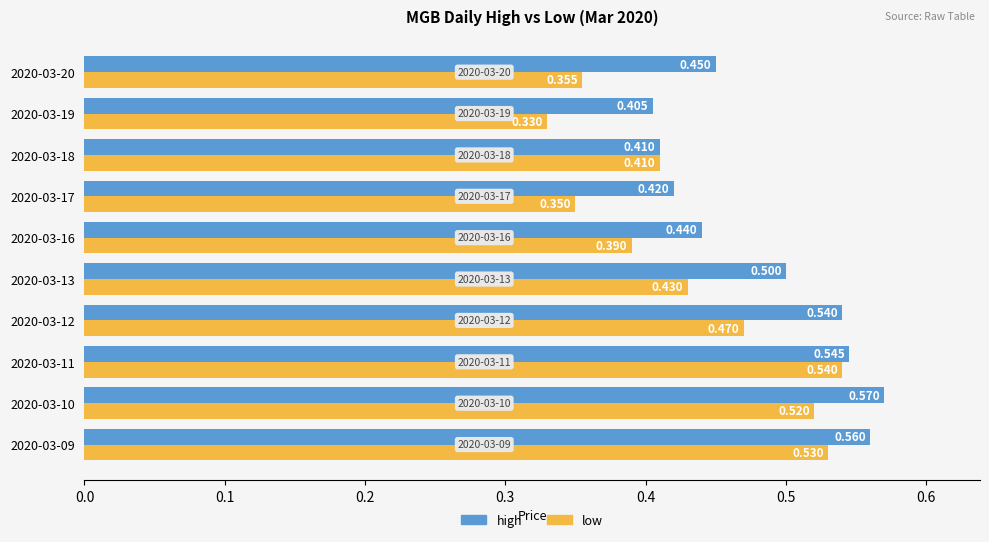

What are all the series names shown in the legend?

high, low